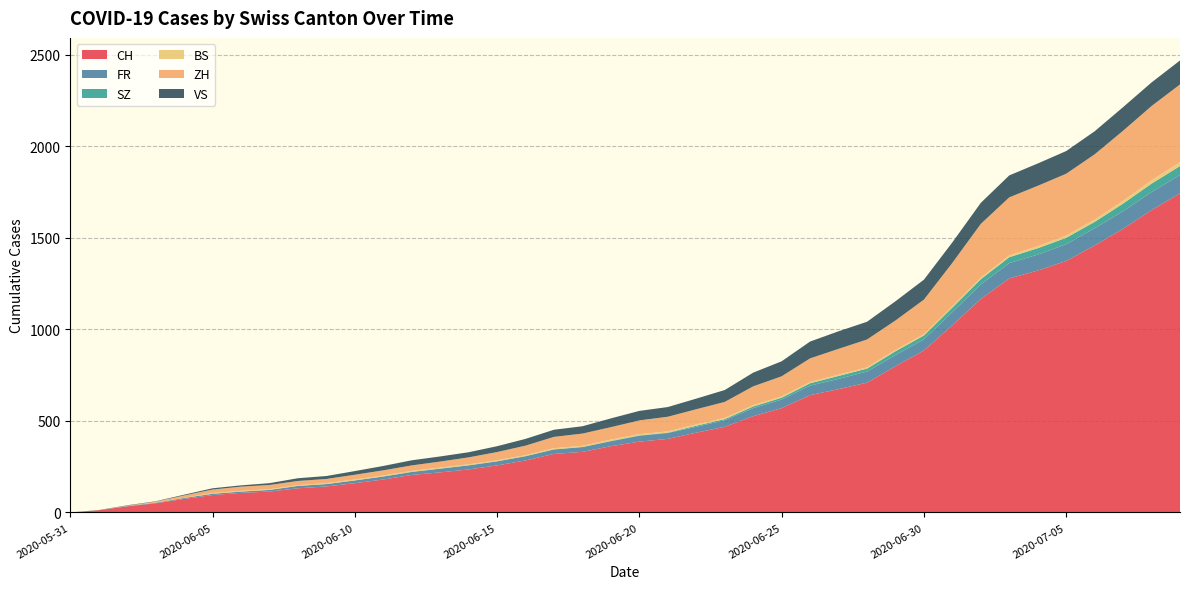

Reading right to left, list all the values displayed in this chart.

CH: 1744	1652	1550	1459	1374	1322	1279	1167	1023	885	799	709	674	641	570	526	468	436	402	387	362	331	320	284	257	235	219	205	180	160	142	132	114	107	95	74	50	33	12	0
FR: 100	99	96	94	92	87	84	79	72	61	61	61	56	52	47	44	36	32	32	32	27	26	24	23	22	22	20	16	16	15	13	13	9	7	7	5	3	2	0	0
SZ: 49	46	42	35	35	35	32	29	25	21	21	16	16	13	10	9	6	6	2	2	2	1	1	1	1	1	1	1	1	0	0	0	0	0	0	0	0	0	0	0
BS: 21	18	15	12	12	11	10	8	7	7	7	7	7	7	7	7	7	7	7	7	7	6	6	5	5	5	5	5	5	5	5	4	4	4	4	1	1	0	0	0
ZH: 425	406	383	357	338	330	317	294	237	189	161	152	141	129	110	103	87	83	80	75	68	67	62	52	45	38	33	30	28	26	23	23	23	23	19	13	5	2	0	0
VS: 131	129	129	126	124	122	120	115	112	109	105	97	96	92	82	75	65	58	53	52	48	40	39	37	32	28	28	28	24	20	16	15	10	7	7	4	2	2	1	0